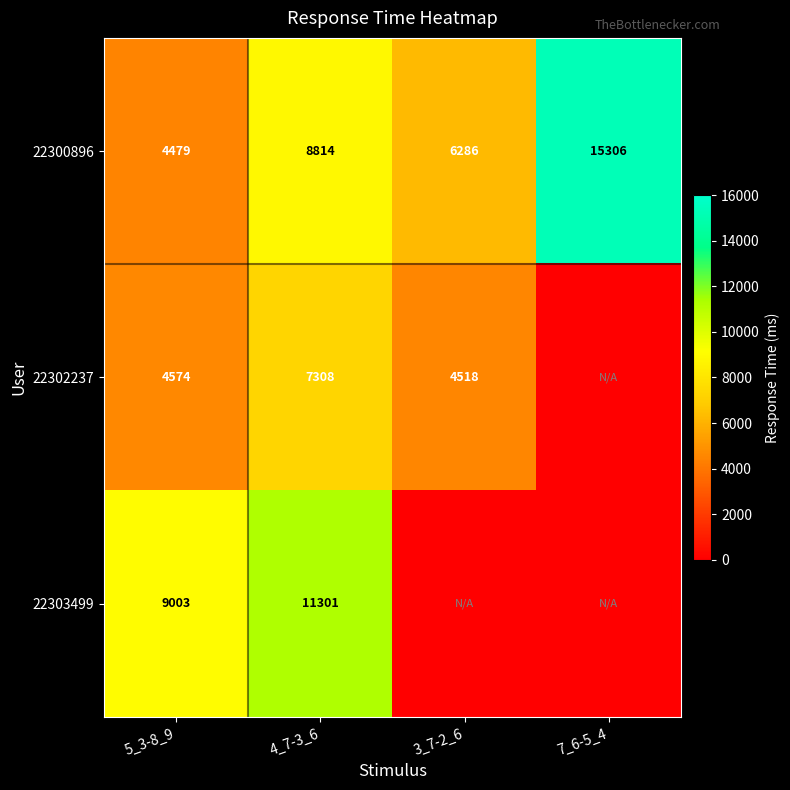

The 22300896 series shows 3861 at 3_7-2_6. True or false?

False